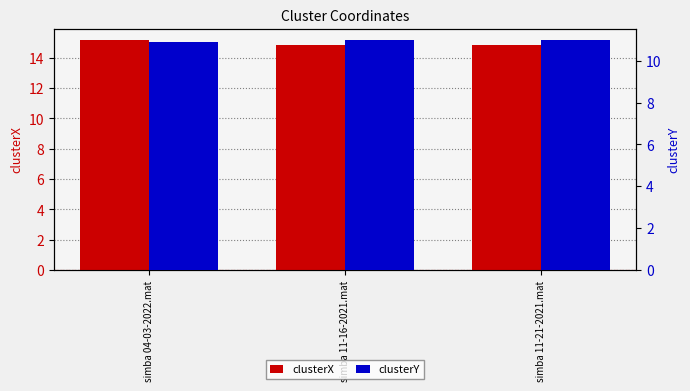

At which label is clusterY closest to 10?

simba 04-03-2022.mat